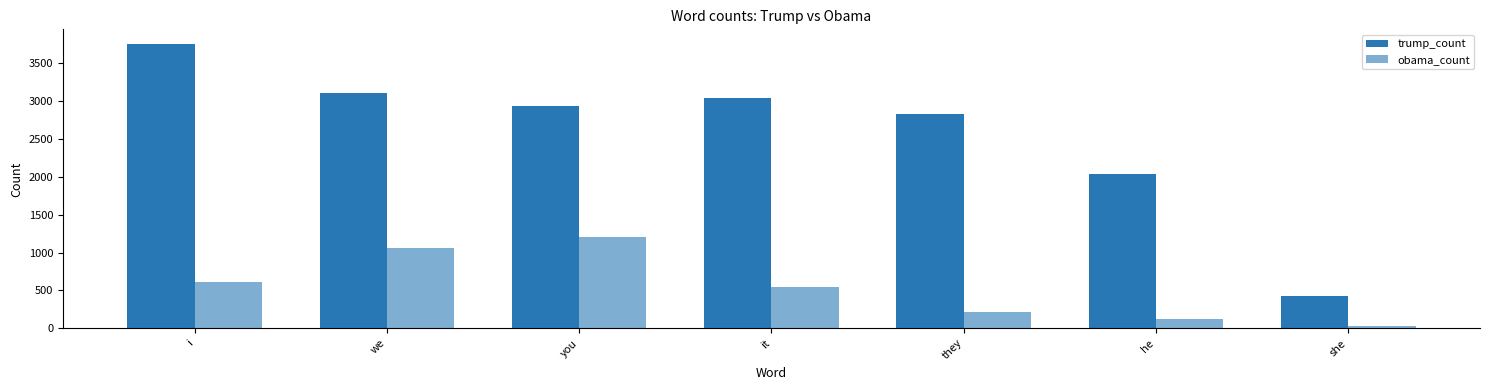

What is the spread (max minus min) of values at it?

2495